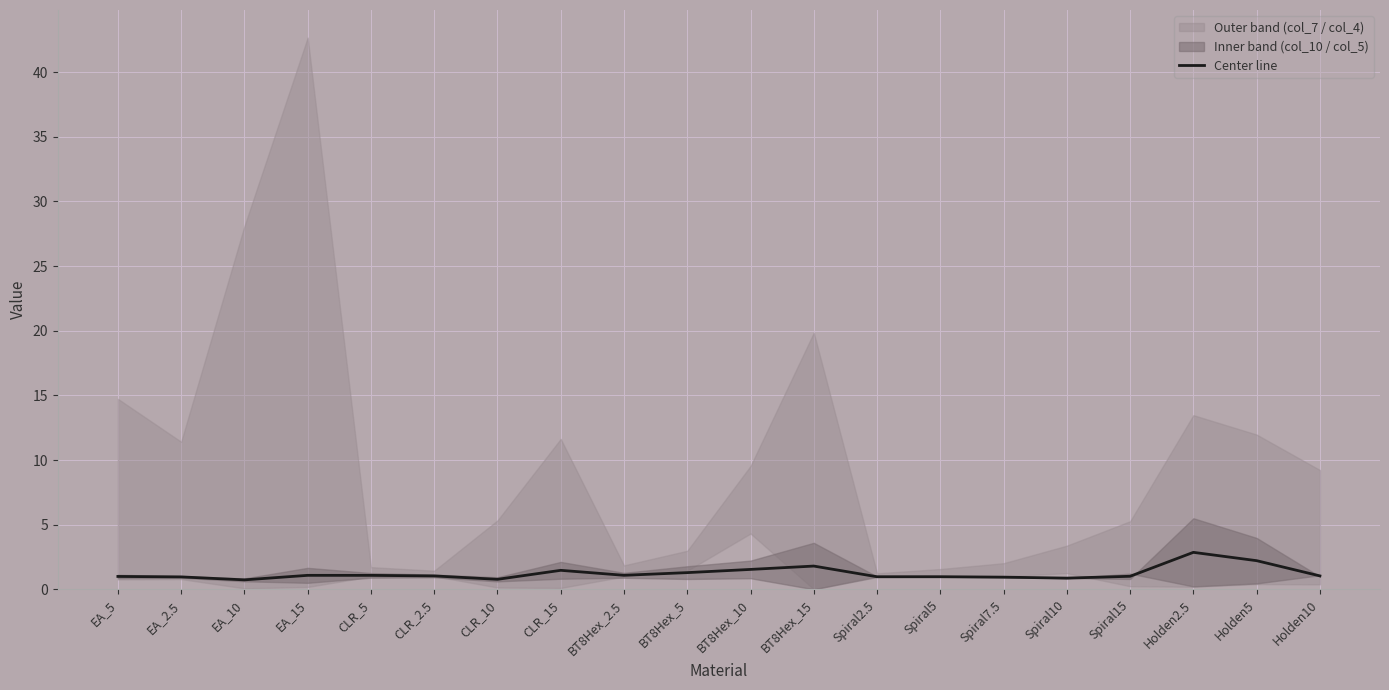

How many lines are shown in the chart?

1